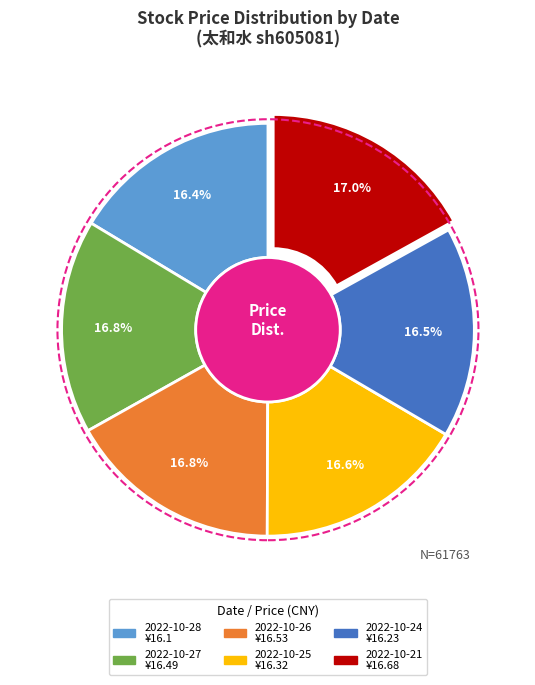

Approximately how many times larger is the value at 2022-10-27 compared to 2022-10-25?

1.0